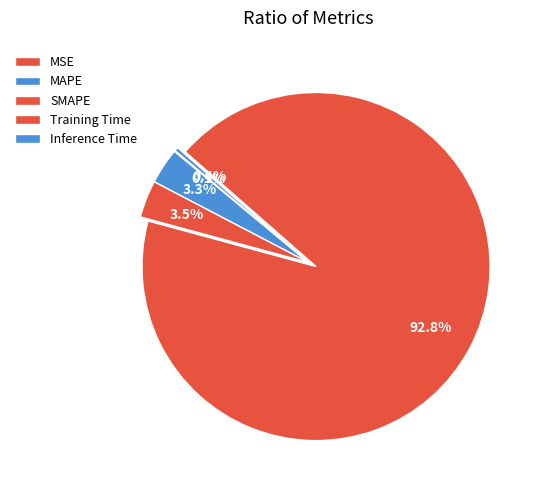

True or false: SMAPE accounts for 3% of the total.

True